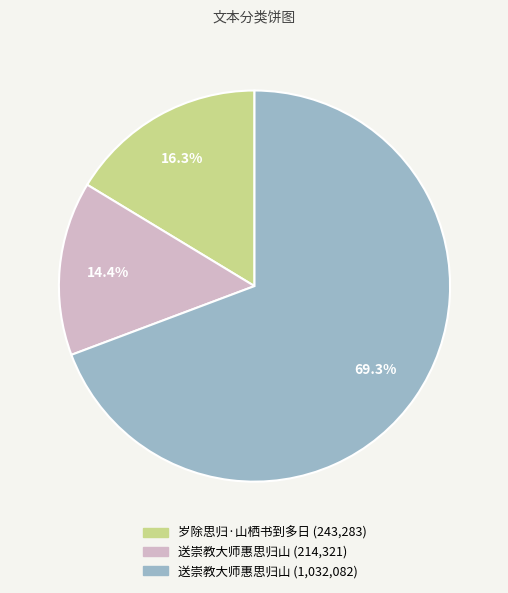

Is there a majority slice in this chart?

Yes